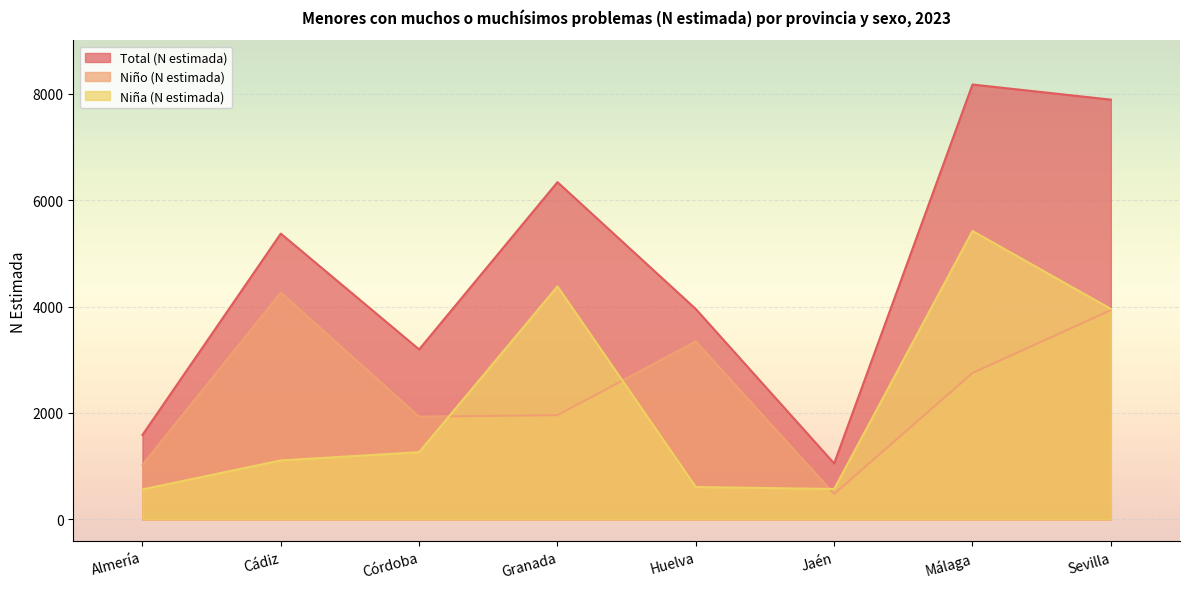

At which label is Total (N estimada) closest to 4611?

Huelva